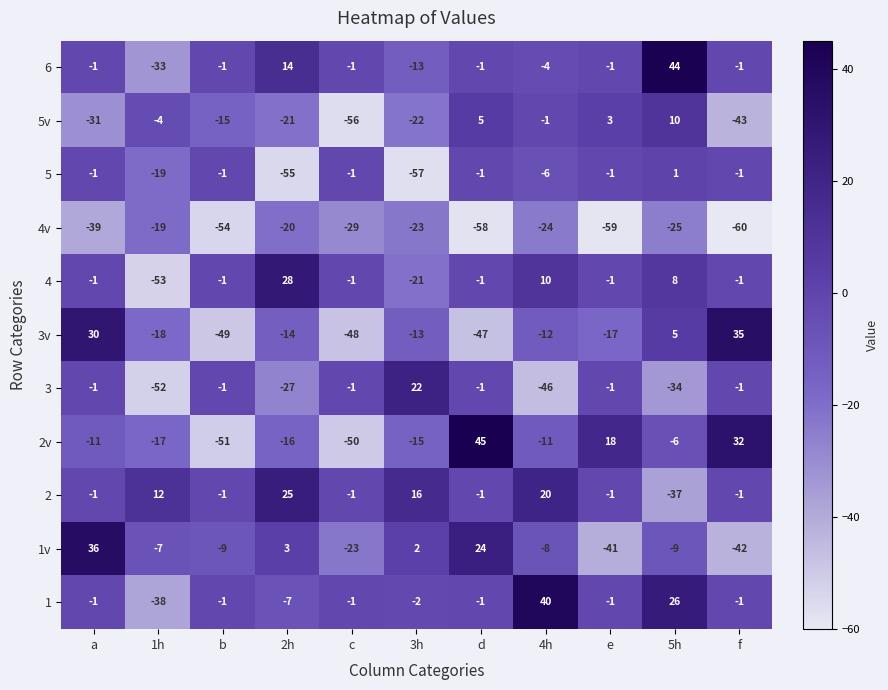

Rank the series at 4h from lowest to highest value.

3, 4v, 3v, 2v, 1v, 5, 6, 5v, 4, 2, 1